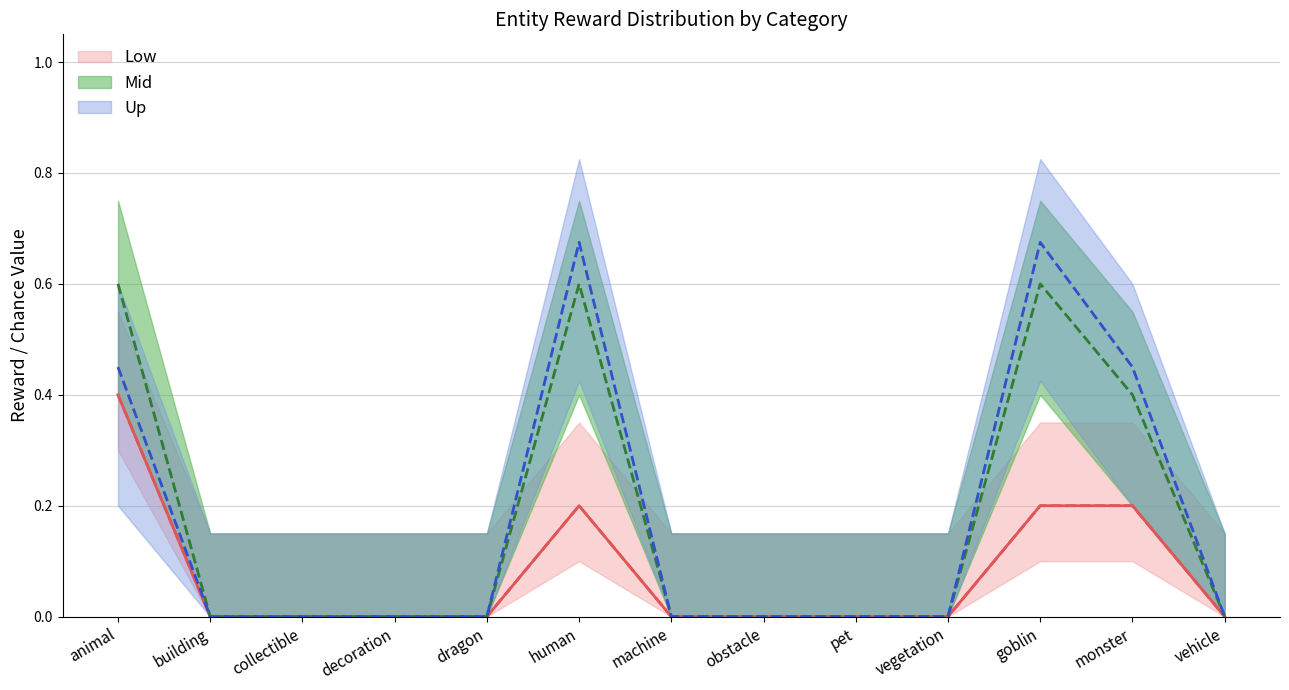

Reading right to left, what are all the values shown in this chart?

rewardScore: vehicle=0.0	monster=0.4	goblin=0.6	vegetation=0.0	pet=0.0	obstacle=0.0	machine=0.0	human=0.6	dragon=0.0	decoration=0.0	collectible=0.0	building=0.0	animal=0.6
rewardCoins: vehicle=0.0	monster=0.2	goblin=0.2	vegetation=0.0	pet=0.0	obstacle=0.0	machine=0.0	human=0.2	dragon=0.0	decoration=0.0	collectible=0.0	building=0.0	animal=0.4
rewardXp: vehicle=0.0	monster=0.4	goblin=0.7	vegetation=0.0	pet=0.0	obstacle=0.0	machine=0.0	human=0.7	dragon=0.0	decoration=0.0	collectible=0.0	building=0.0	animal=0.4